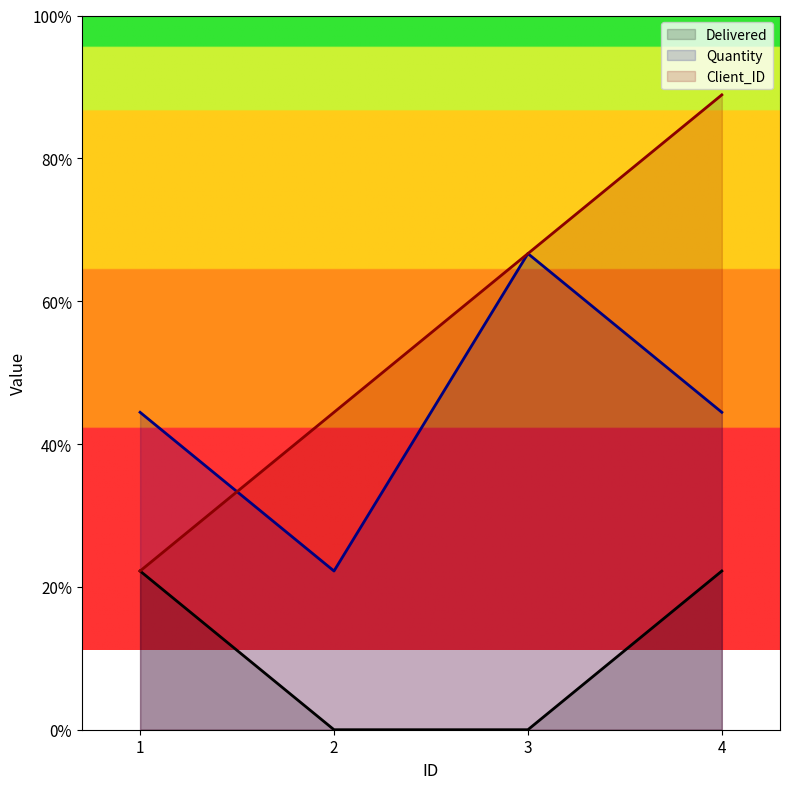

Count the number of categories in the chart.

4